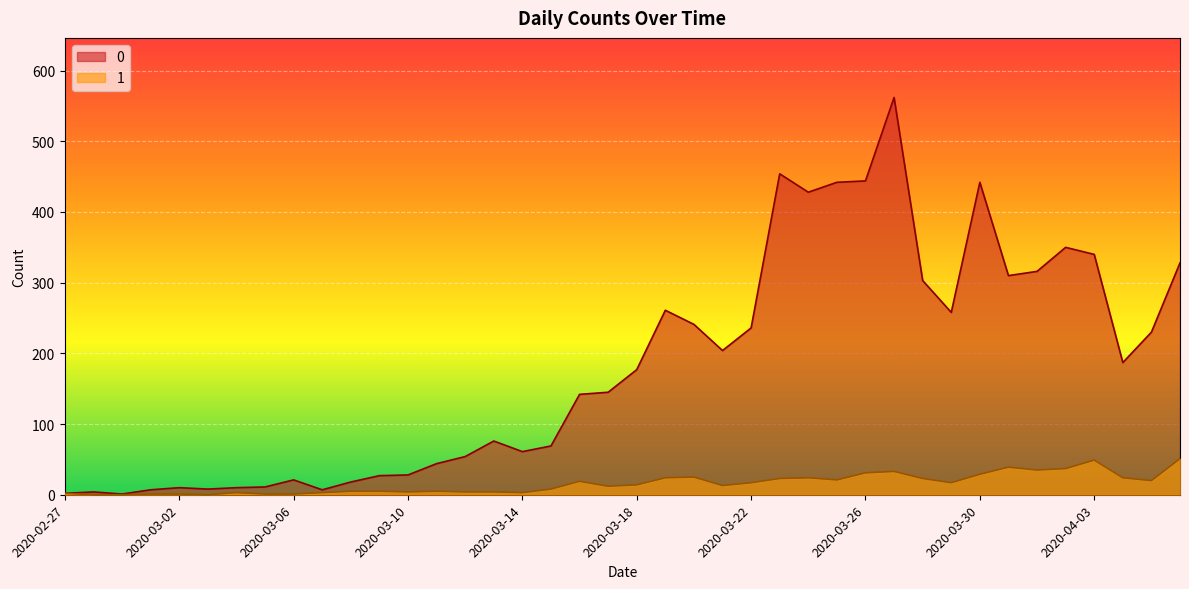

Rank the series by their average value, from highest to lowest.

0, 1